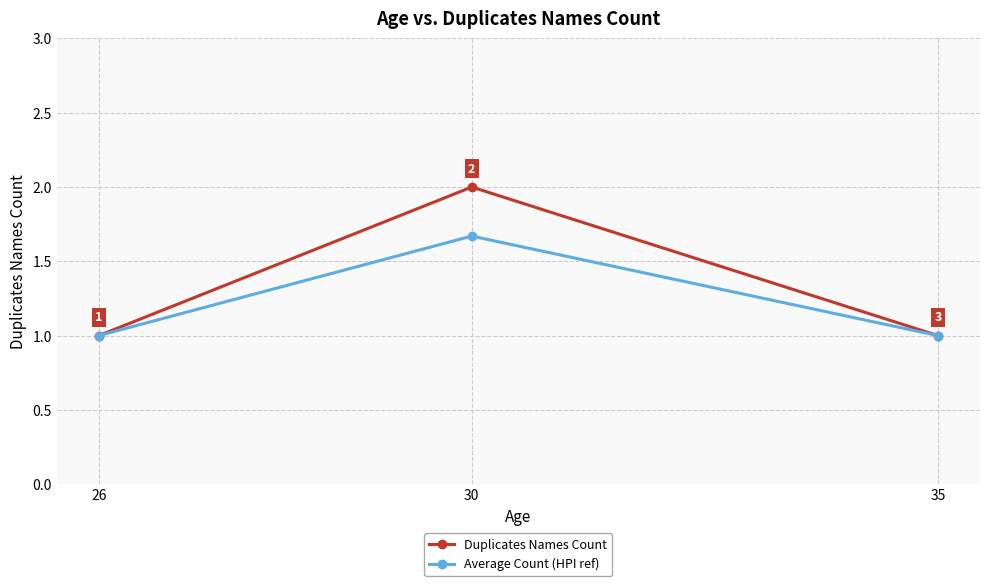

What is the spread (max minus min) of values at 30?

0.3